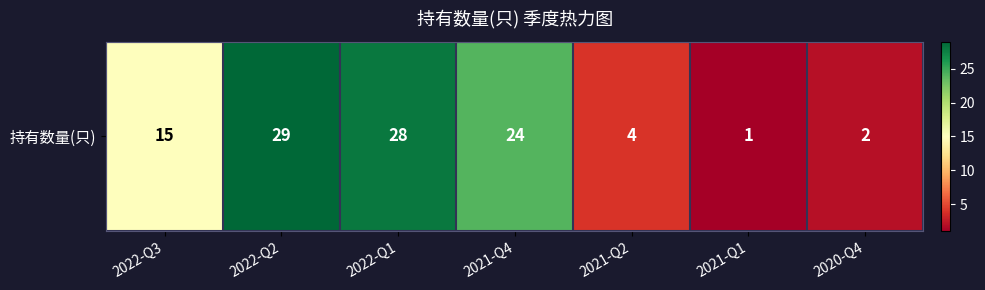

What is the smallest value displayed?

1